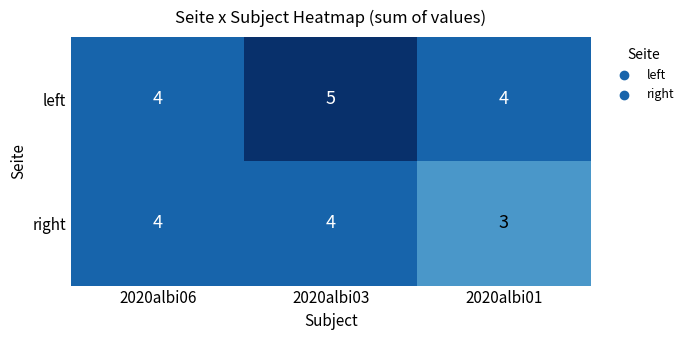

Between 2020albi06 and 2020albi01, which series saw the biggest shift?

right